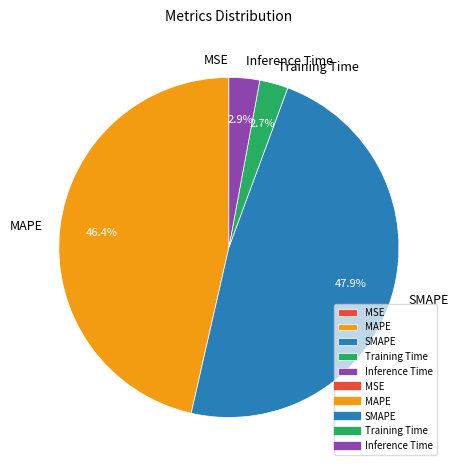

To the nearest percent, what percentage of the pie is Inference Time?

3%